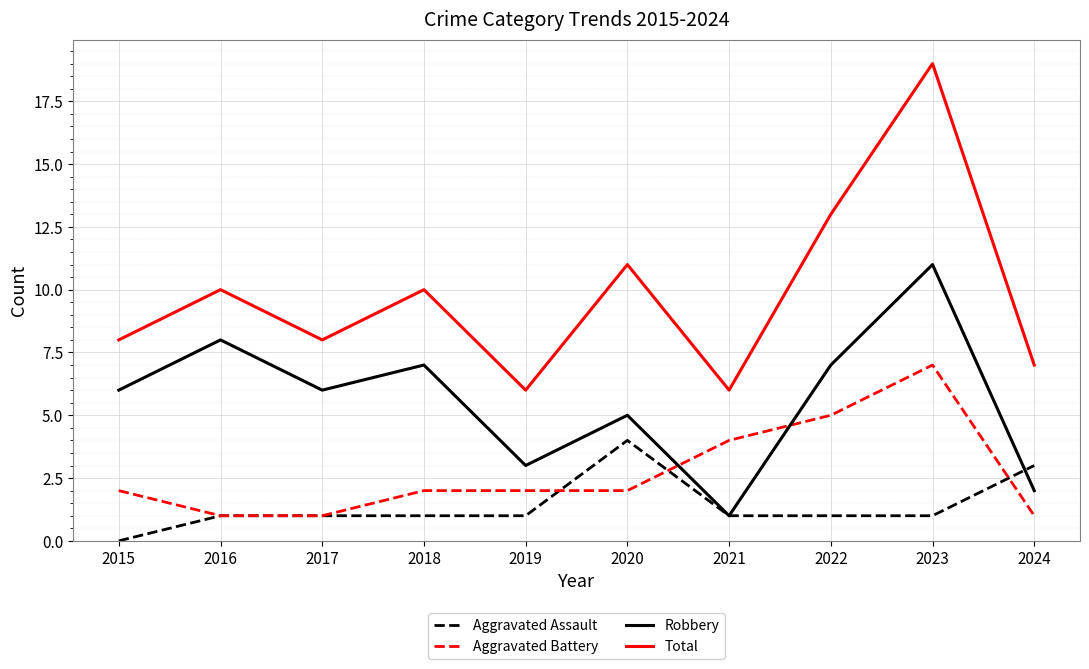

True or false: Aggravated Battery and Aggravated Assault intersect in this chart.

True